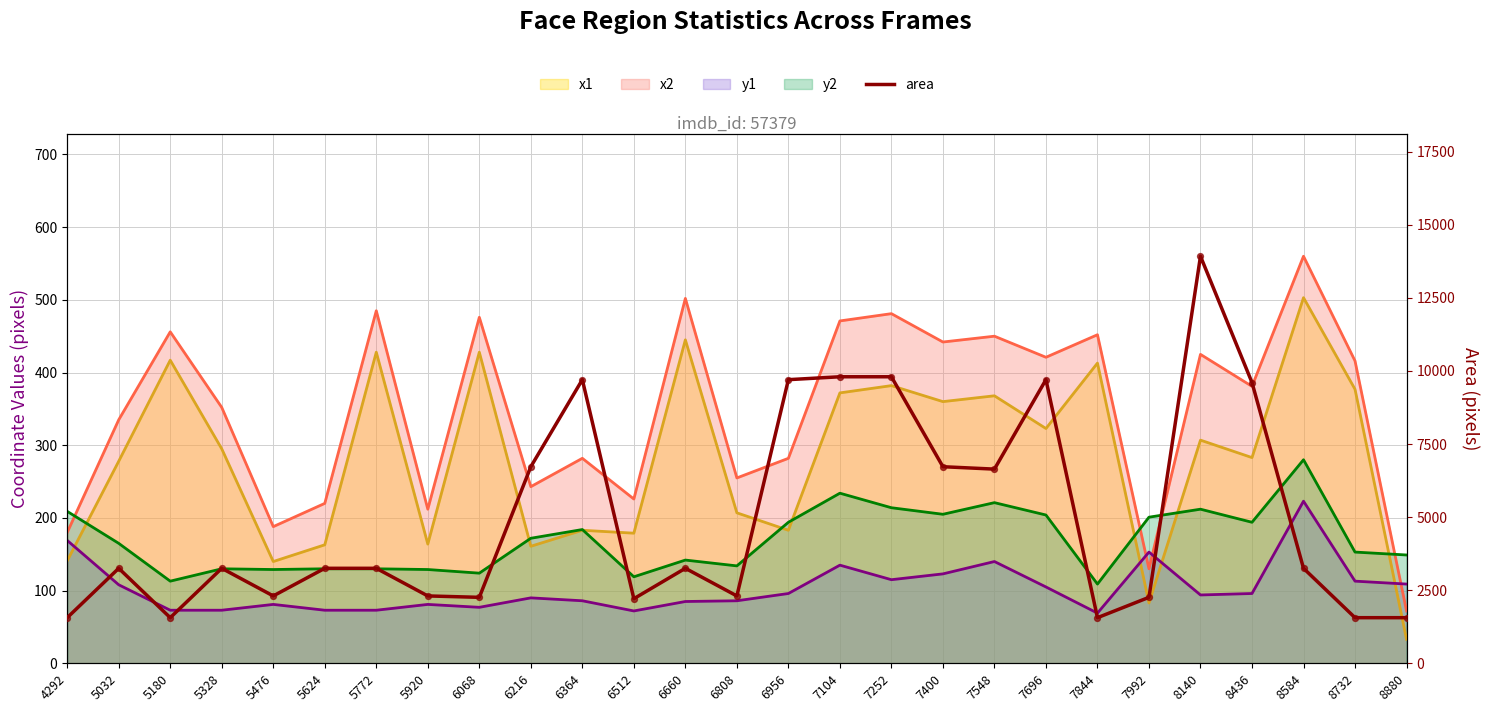

What is the change in value from 6068 to 8436?

+7348